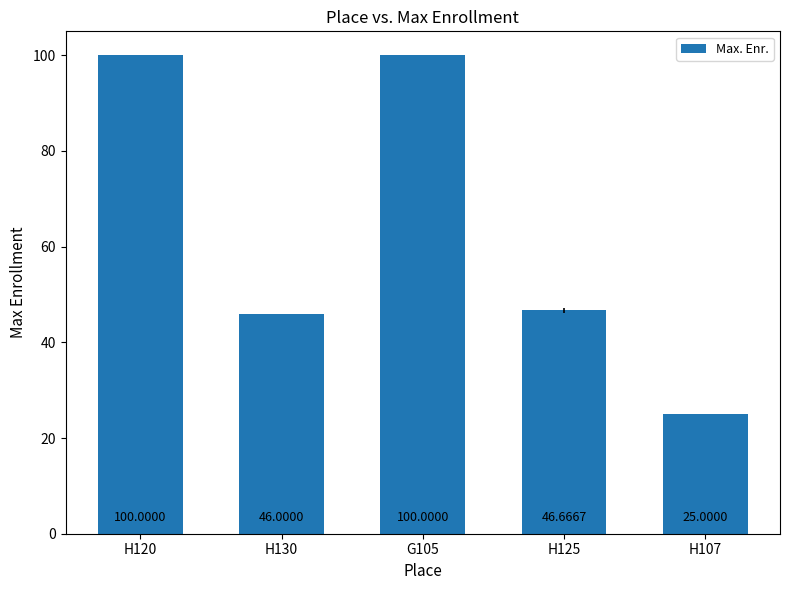

How many data points does each series have?

5